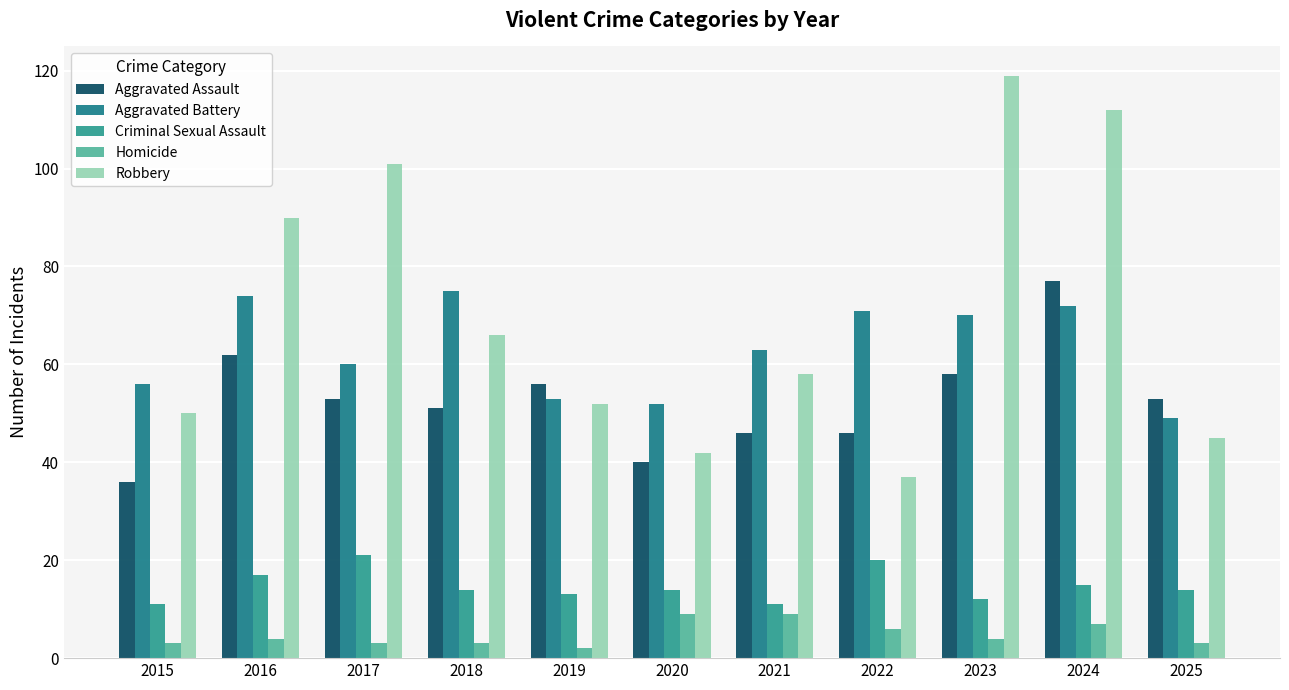

What is the value of the Homicide bar at the 8th from the left?

6